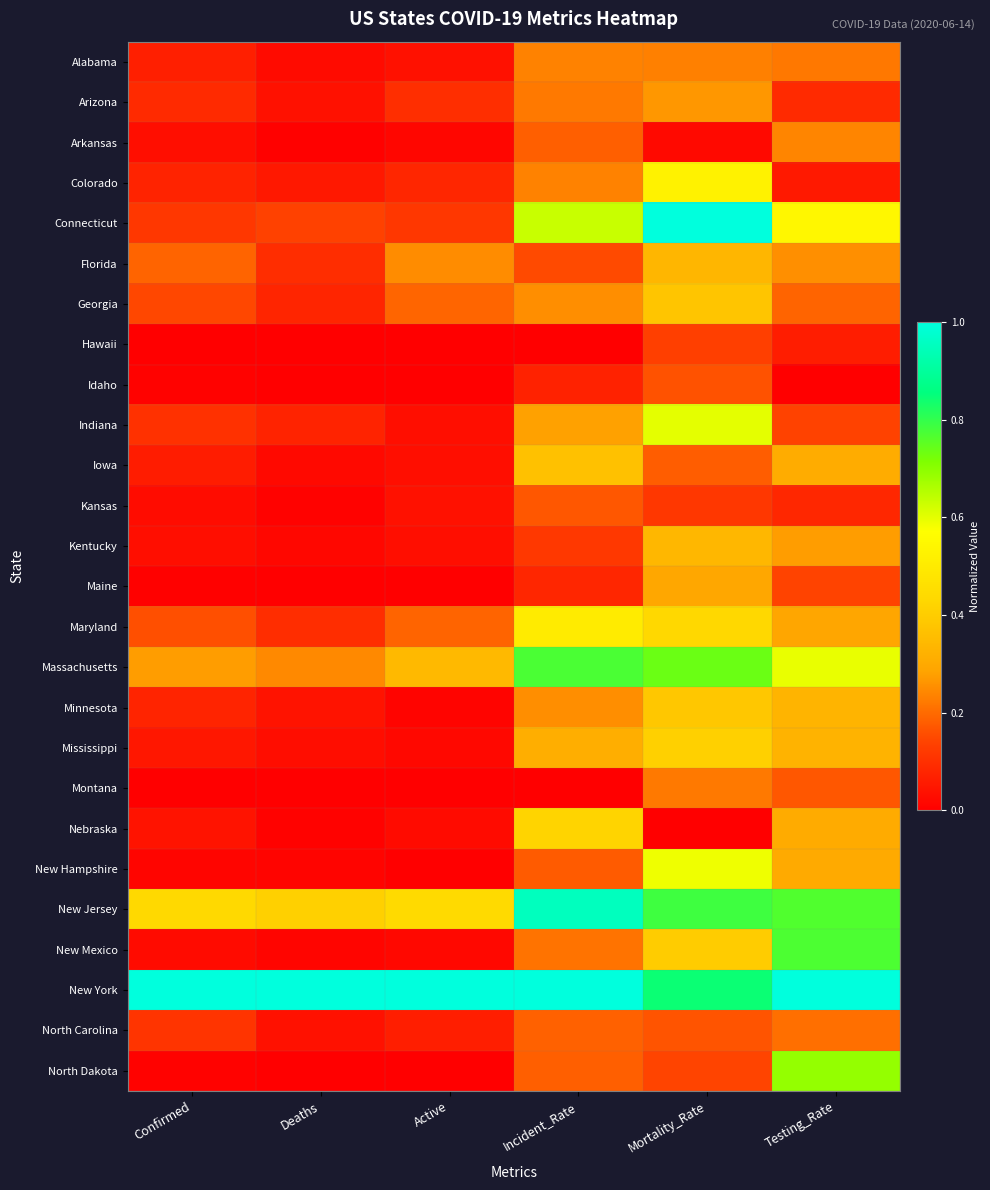

Reading left to right, transcribe all the data shown in this chart.

Alabama: Confirmed=0.1	Deaths=0.0	Active=0.0	Incident_Rate=0.2	Mortality_Rate=0.2	Testing_Rate=0.2
Arizona: Confirmed=0.1	Deaths=0.0	Active=0.1	Incident_Rate=0.2	Mortality_Rate=0.3	Testing_Rate=0.1
Arkansas: Confirmed=0.0	Deaths=0.0	Active=0.0	Incident_Rate=0.2	Mortality_Rate=0.0	Testing_Rate=0.2
Colorado: Confirmed=0.1	Deaths=0.1	Active=0.1	Incident_Rate=0.2	Mortality_Rate=0.5	Testing_Rate=0.1
Connecticut: Confirmed=0.1	Deaths=0.1	Active=0.1	Incident_Rate=0.6	Mortality_Rate=1.0	Testing_Rate=0.5
Florida: Confirmed=0.2	Deaths=0.1	Active=0.2	Incident_Rate=0.2	Mortality_Rate=0.3	Testing_Rate=0.3
Georgia: Confirmed=0.1	Deaths=0.1	Active=0.2	Incident_Rate=0.3	Mortality_Rate=0.4	Testing_Rate=0.2
Hawaii: Confirmed=0.0	Deaths=0.0	Active=0.0	Incident_Rate=0.0	Mortality_Rate=0.1	Testing_Rate=0.1
Idaho: Confirmed=0.0	Deaths=0.0	Active=0.0	Incident_Rate=0.1	Mortality_Rate=0.2	Testing_Rate=0.0
Indiana: Confirmed=0.1	Deaths=0.1	Active=0.0	Incident_Rate=0.3	Mortality_Rate=0.6	Testing_Rate=0.1
Iowa: Confirmed=0.1	Deaths=0.0	Active=0.0	Incident_Rate=0.4	Mortality_Rate=0.2	Testing_Rate=0.3
Kansas: Confirmed=0.0	Deaths=0.0	Active=0.0	Incident_Rate=0.2	Mortality_Rate=0.1	Testing_Rate=0.1
Kentucky: Confirmed=0.0	Deaths=0.0	Active=0.0	Incident_Rate=0.1	Mortality_Rate=0.3	Testing_Rate=0.3
Maine: Confirmed=0.0	Deaths=0.0	Active=0.0	Incident_Rate=0.1	Mortality_Rate=0.3	Testing_Rate=0.1
Maryland: Confirmed=0.2	Deaths=0.1	Active=0.2	Incident_Rate=0.5	Mortality_Rate=0.4	Testing_Rate=0.3
Massachusetts: Confirmed=0.3	Deaths=0.2	Active=0.3	Incident_Rate=0.8	Mortality_Rate=0.7	Testing_Rate=0.6
Minnesota: Confirmed=0.1	Deaths=0.0	Active=0.0	Incident_Rate=0.3	Mortality_Rate=0.4	Testing_Rate=0.3
Mississippi: Confirmed=0.0	Deaths=0.0	Active=0.0	Incident_Rate=0.3	Mortality_Rate=0.4	Testing_Rate=0.3
Montana: Confirmed=0.0	Deaths=0.0	Active=0.0	Incident_Rate=0.0	Mortality_Rate=0.2	Testing_Rate=0.2
Nebraska: Confirmed=0.0	Deaths=0.0	Active=0.0	Incident_Rate=0.4	Mortality_Rate=0.0	Testing_Rate=0.3
New Hampshire: Confirmed=0.0	Deaths=0.0	Active=0.0	Incident_Rate=0.2	Mortality_Rate=0.6	Testing_Rate=0.3
New Jersey: Confirmed=0.4	Deaths=0.4	Active=0.4	Incident_Rate=1.0	Mortality_Rate=0.8	Testing_Rate=0.8
New Mexico: Confirmed=0.0	Deaths=0.0	Active=0.0	Incident_Rate=0.2	Mortality_Rate=0.4	Testing_Rate=0.8
New York: Confirmed=1.0	Deaths=1.0	Active=1.0	Incident_Rate=1.0	Mortality_Rate=0.8	Testing_Rate=1.0
North Carolina: Confirmed=0.1	Deaths=0.0	Active=0.1	Incident_Rate=0.2	Mortality_Rate=0.2	Testing_Rate=0.2
North Dakota: Confirmed=0.0	Deaths=0.0	Active=0.0	Incident_Rate=0.2	Mortality_Rate=0.1	Testing_Rate=0.7